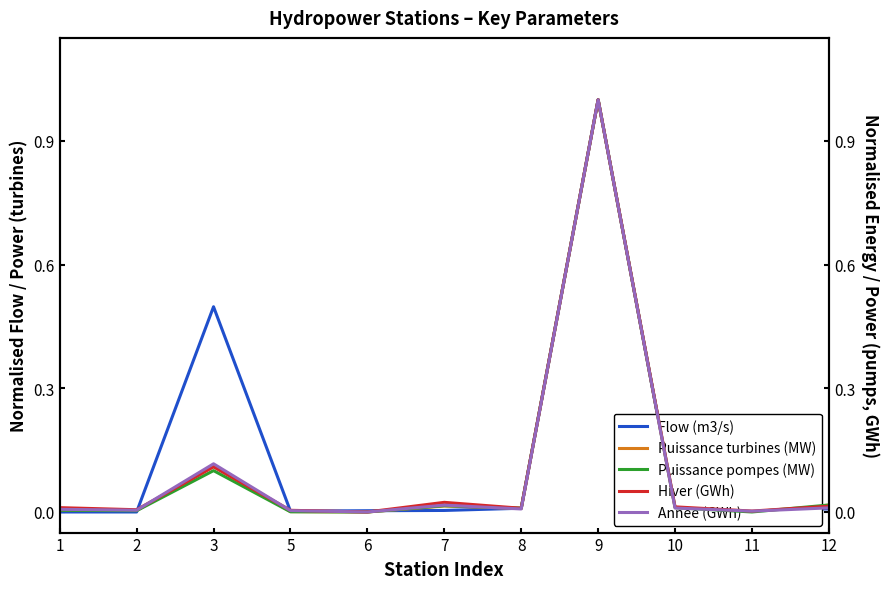

At which label does Puissance turbines (MW) reach its minimum?

6